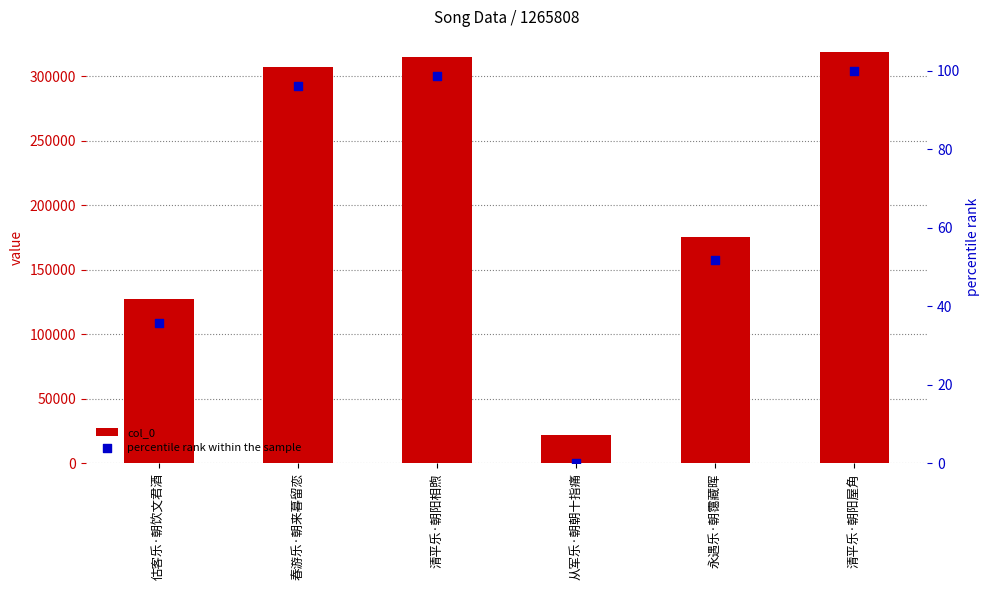

At how many categories does at least one series exceed 207167?

3